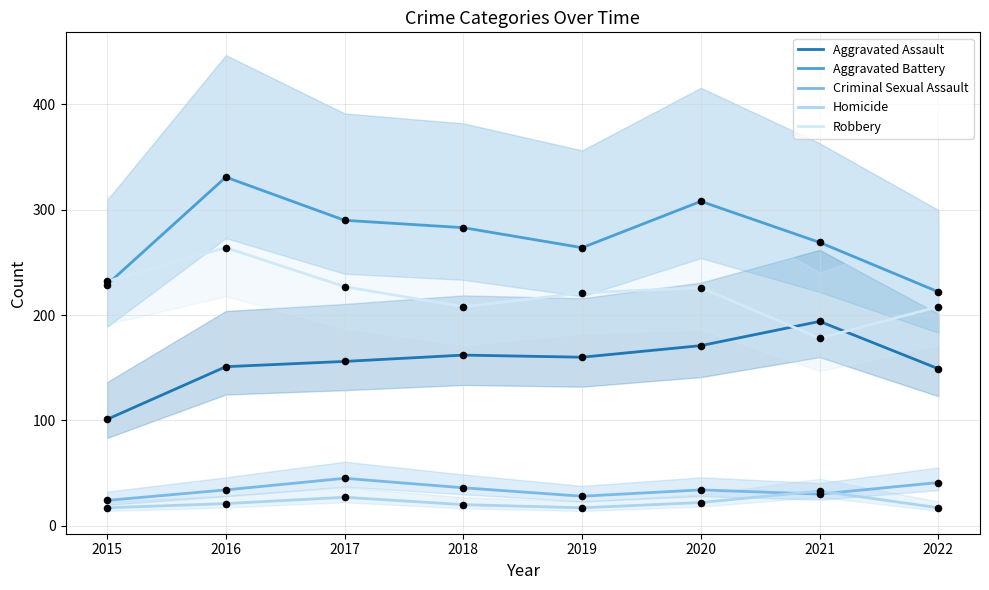

At how many categories does at least one series exceed 311?

1